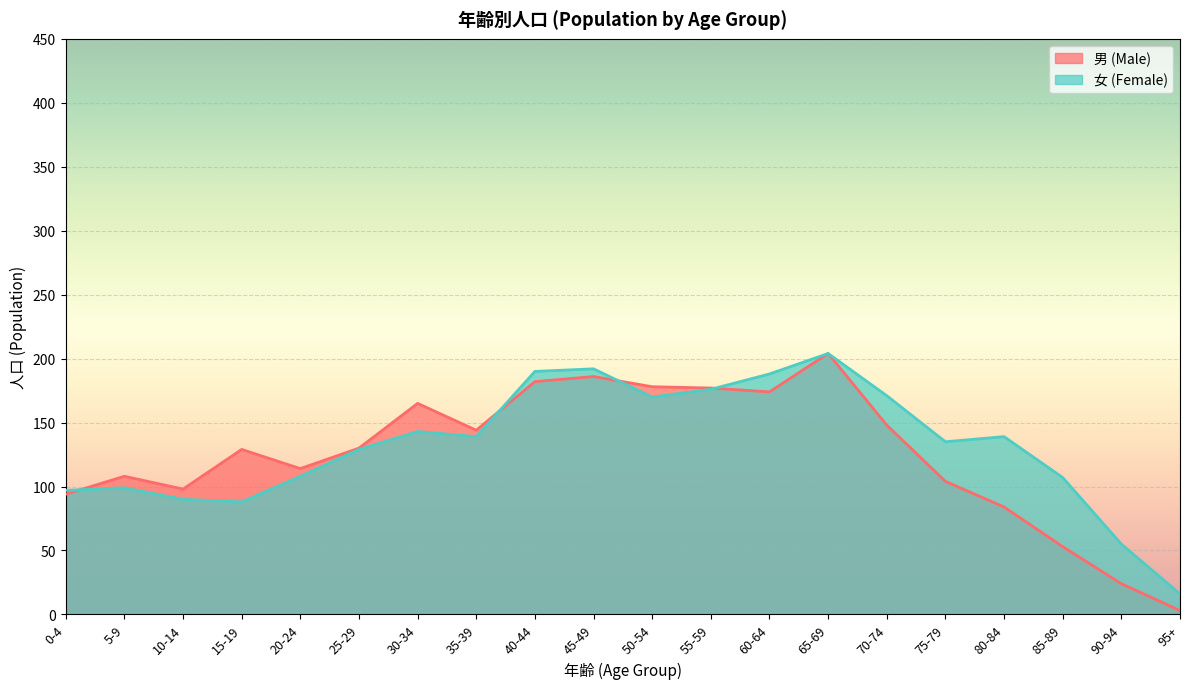

What is the greatest value displayed?

204